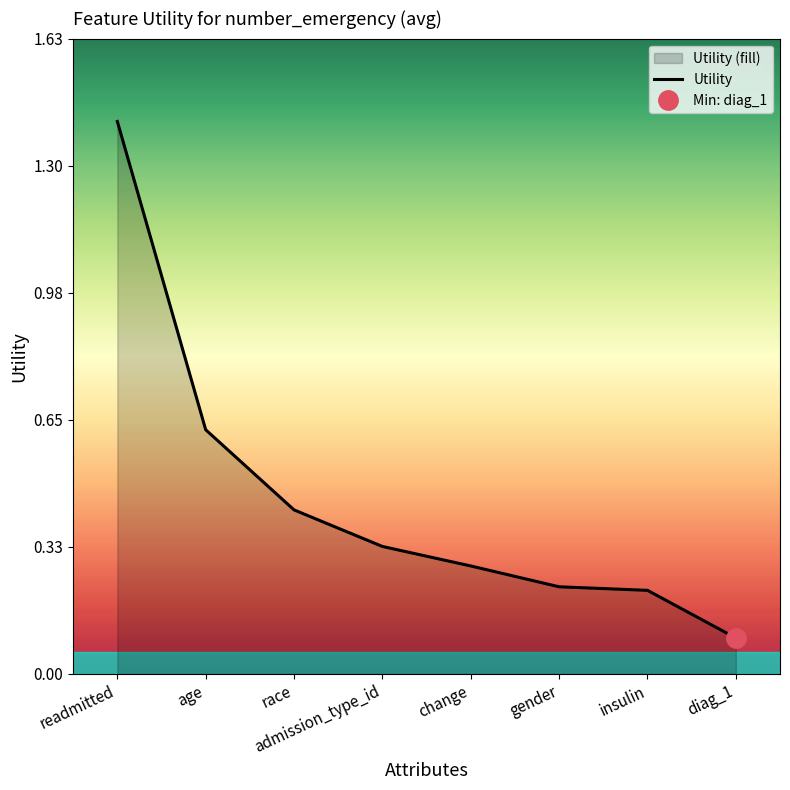

What is the change in value from readmitted to race?

-1.0